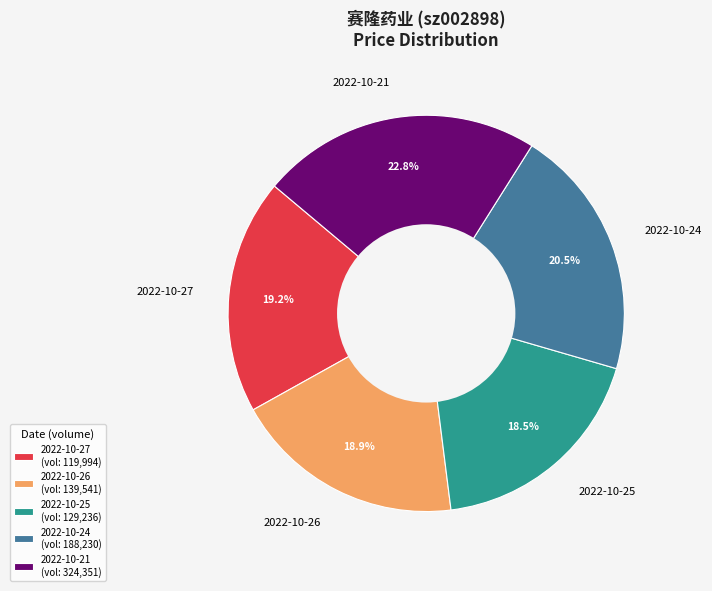

Is the sum of 2022-10-25 and 2022-10-24 greater than half?

No